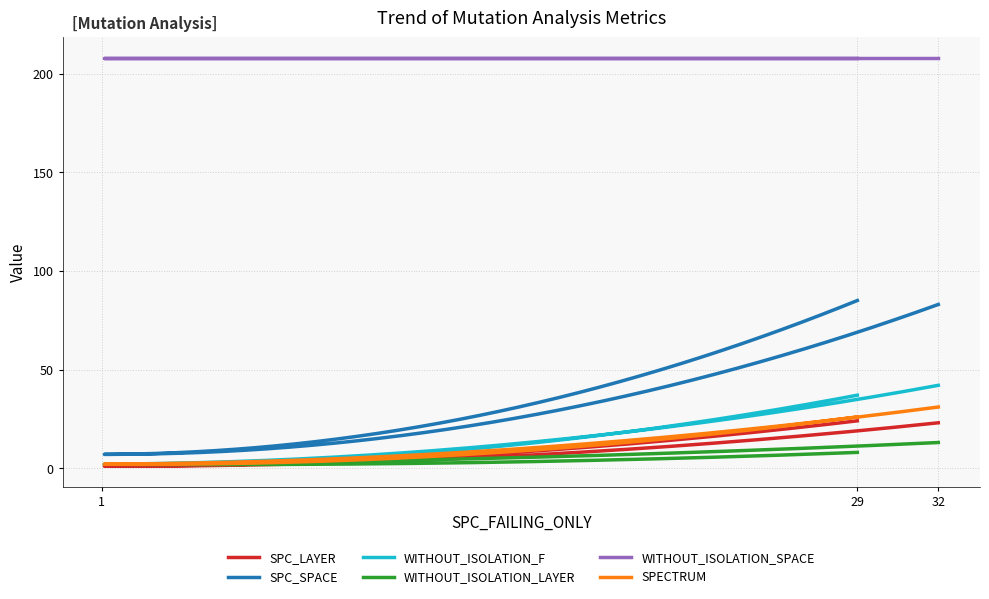

List the series in order of their peak value, lowest first.

WITHOUT_ISOLATION_LAYER, SPC_LAYER, SPECTRUM, WITHOUT_ISOLATION_F, SPC_SPACE, WITHOUT_ISOLATION_SPACE